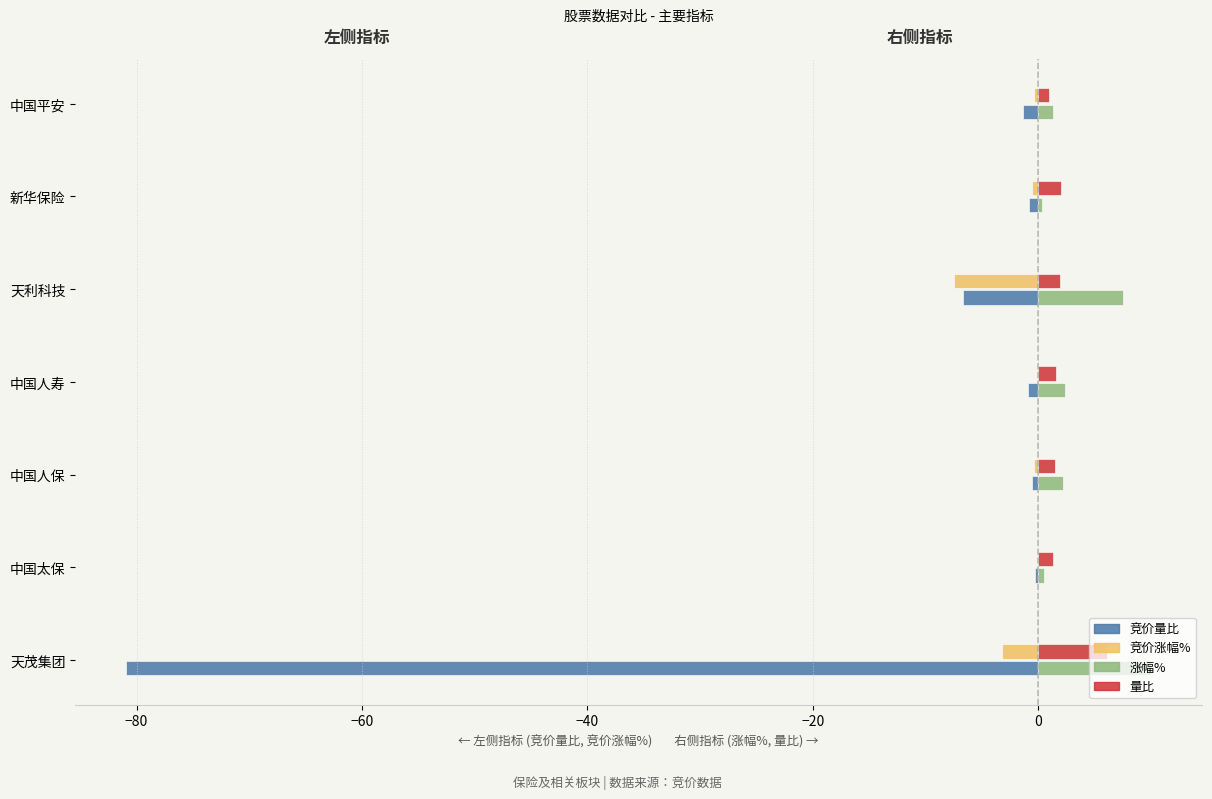

What is the sum of all 竞价涨幅% values?

-11.9